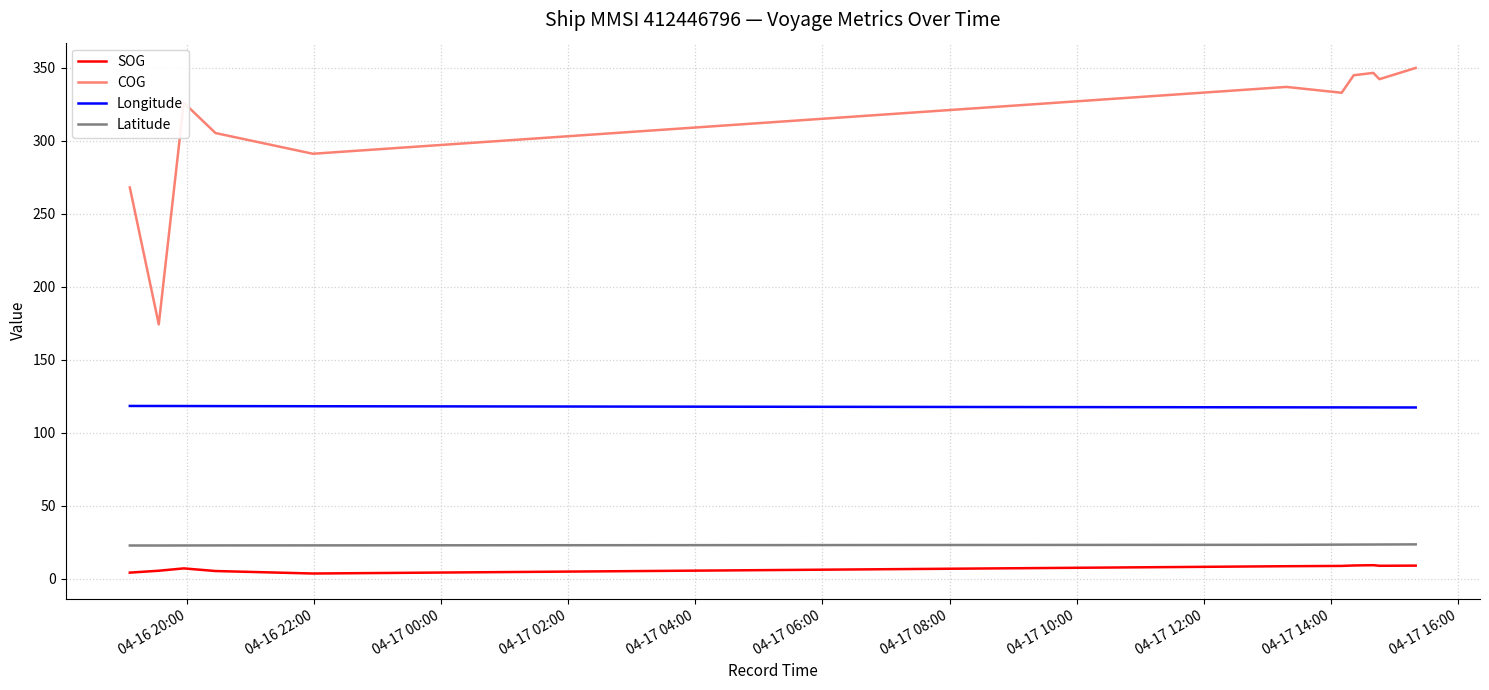

True or false: COG and Latitude cross at least once.

False